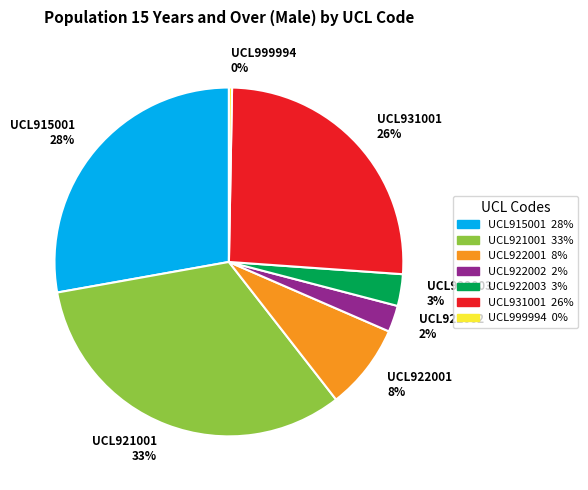

To the nearest percent, what percentage of the pie is UCL931001?

26%